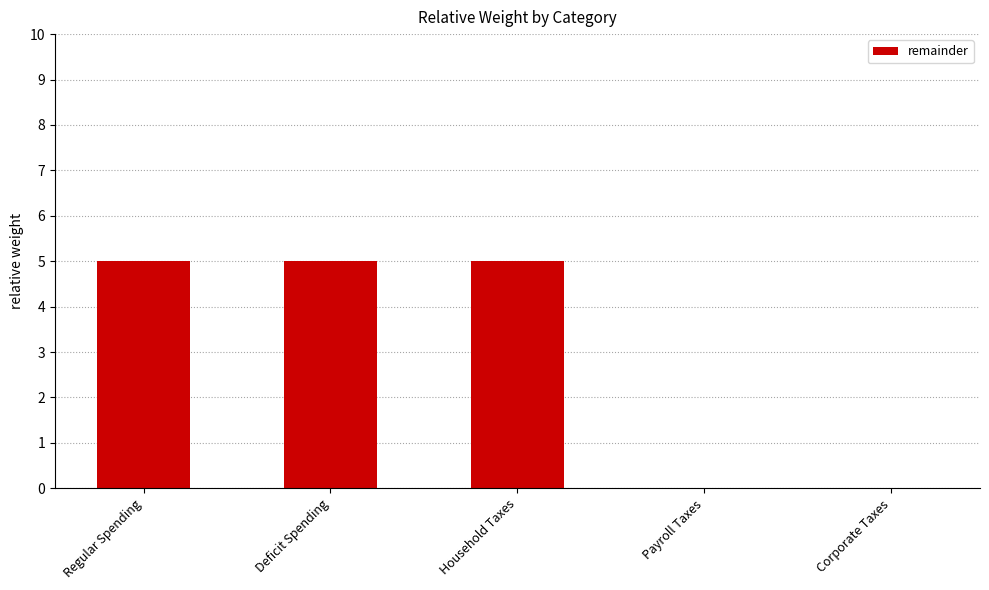

True or false: the data shows 9 at Regular Spending.

False